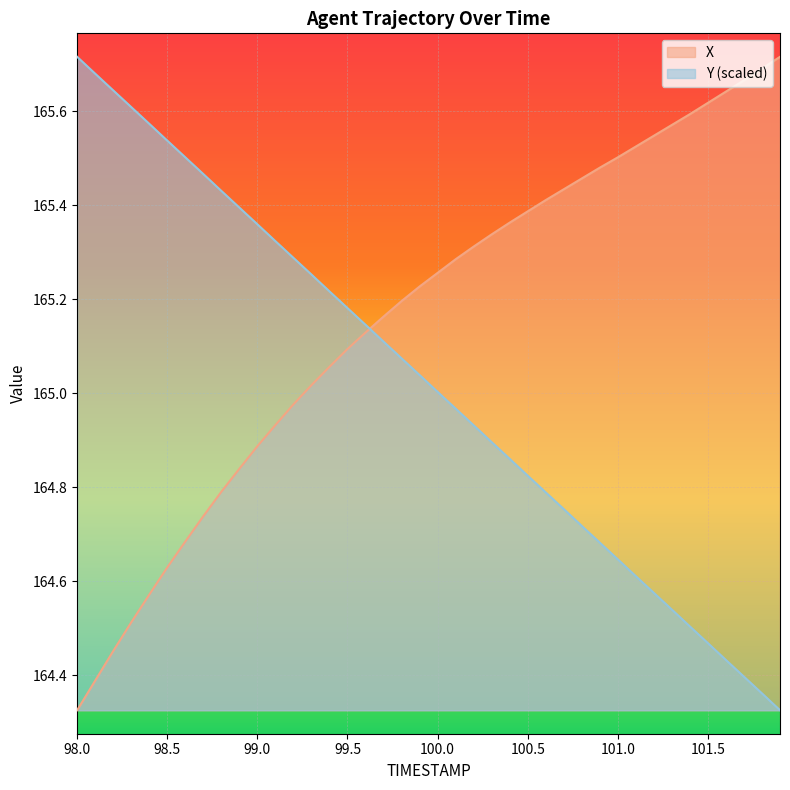

Count the number of data series in this chart.

2